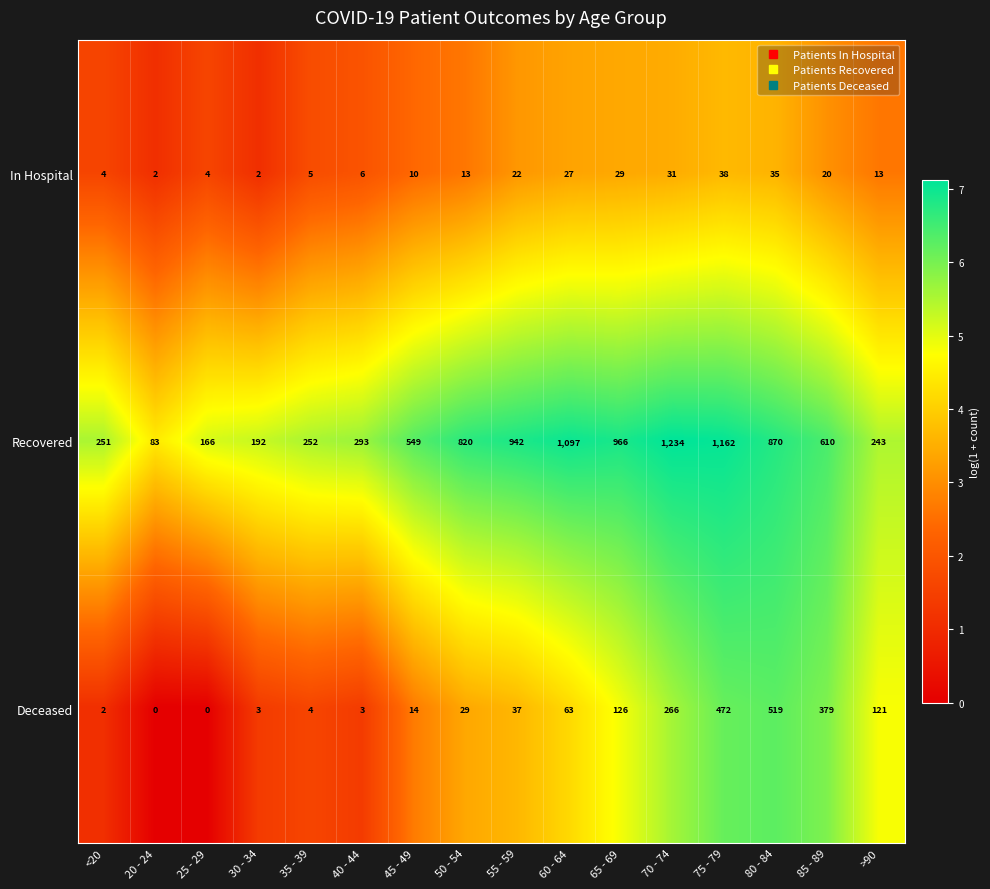

Read the In Hospital value at 25 - 29.

4